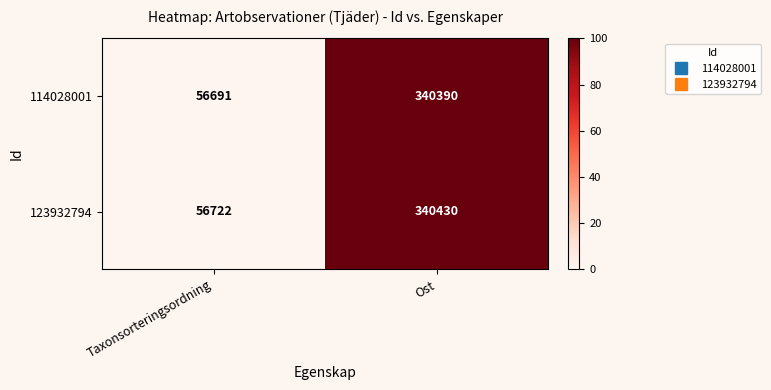

The 123932794 series shows 56722 at Taxonsorteringsordning. True or false?

True